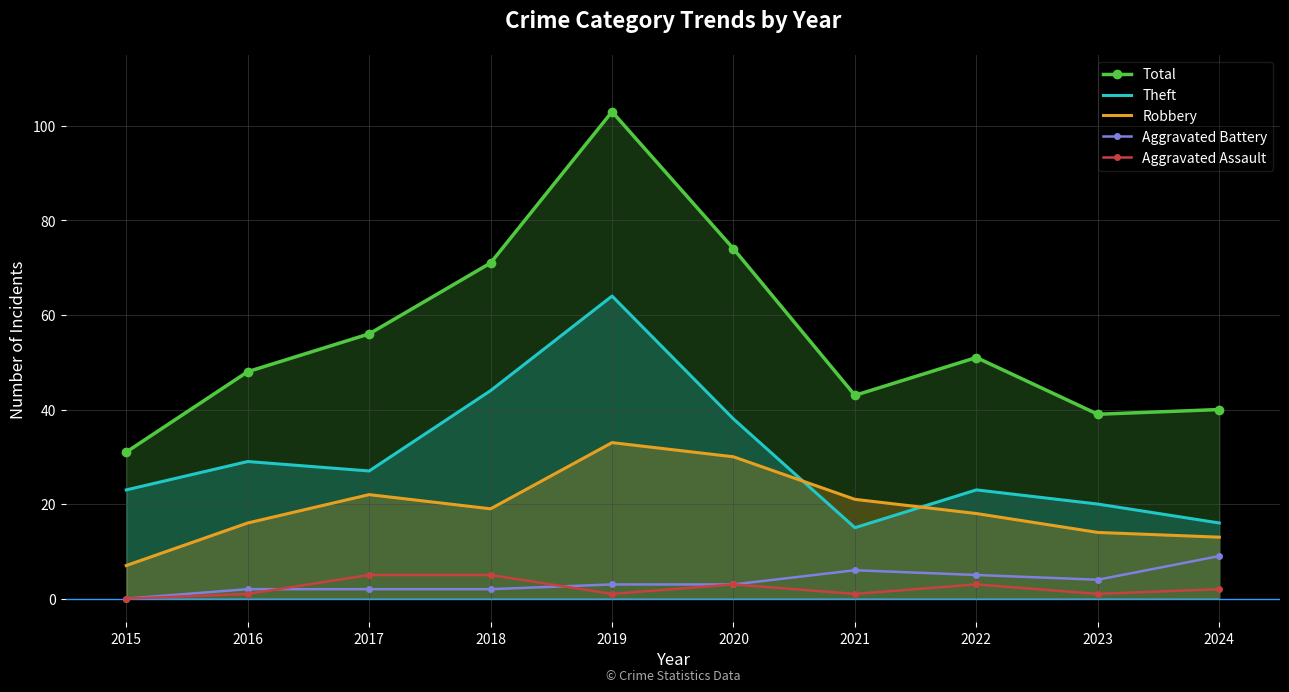

In Total, how many points are lower than both neighbors (excluding endpoints)?

2